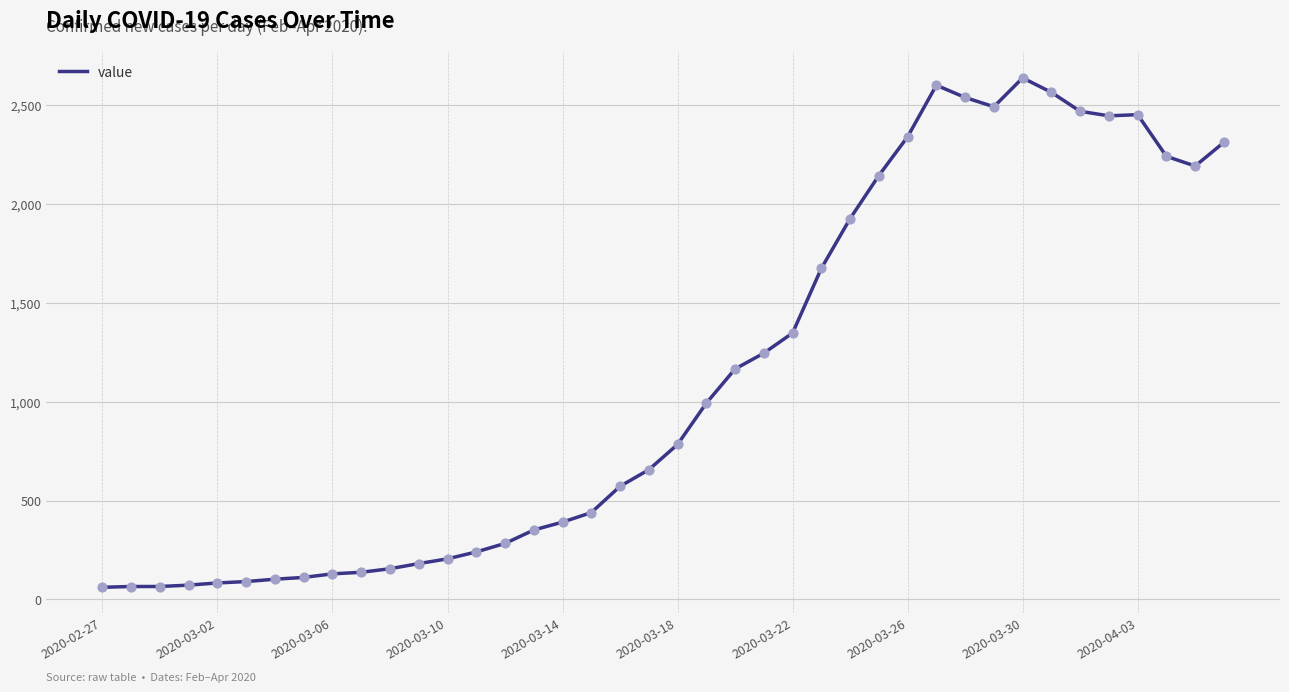

What is the difference between the maximum and minimum values?

2578